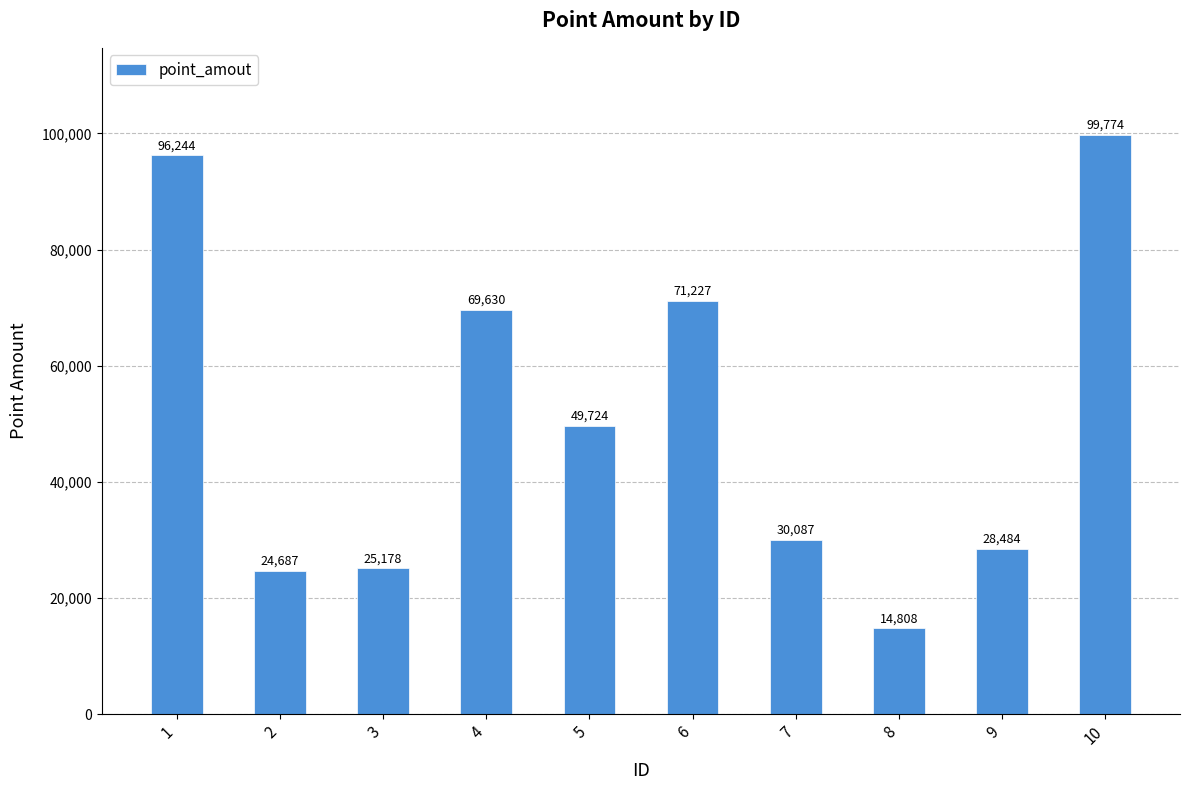

List the labels in order of value, smallest first.

8, 2, 3, 9, 7, 5, 4, 6, 1, 10